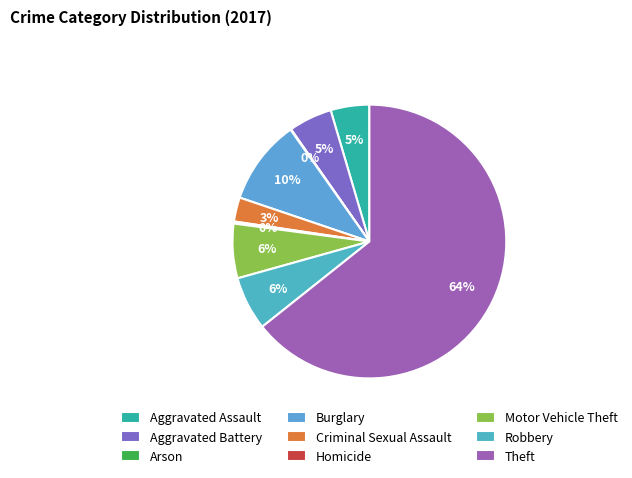

Do Burglary and Motor Vehicle Theft together represent more than half of the pie?

No